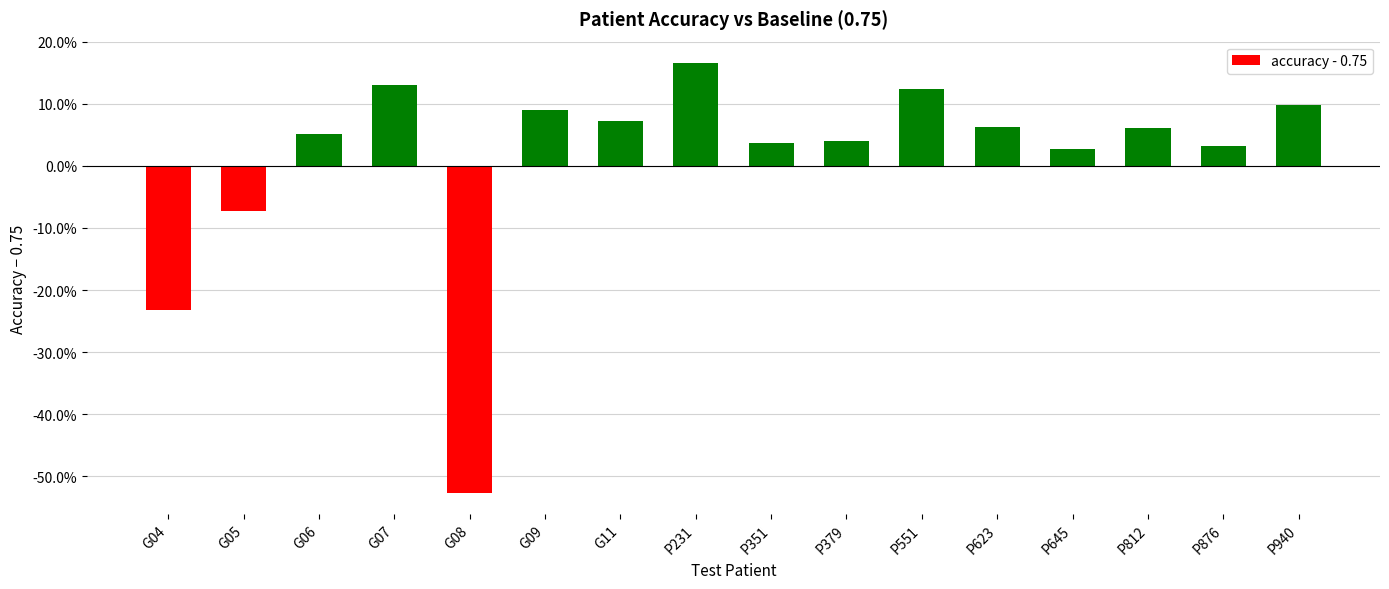

What is the label of the 2nd bar from the right?

P876